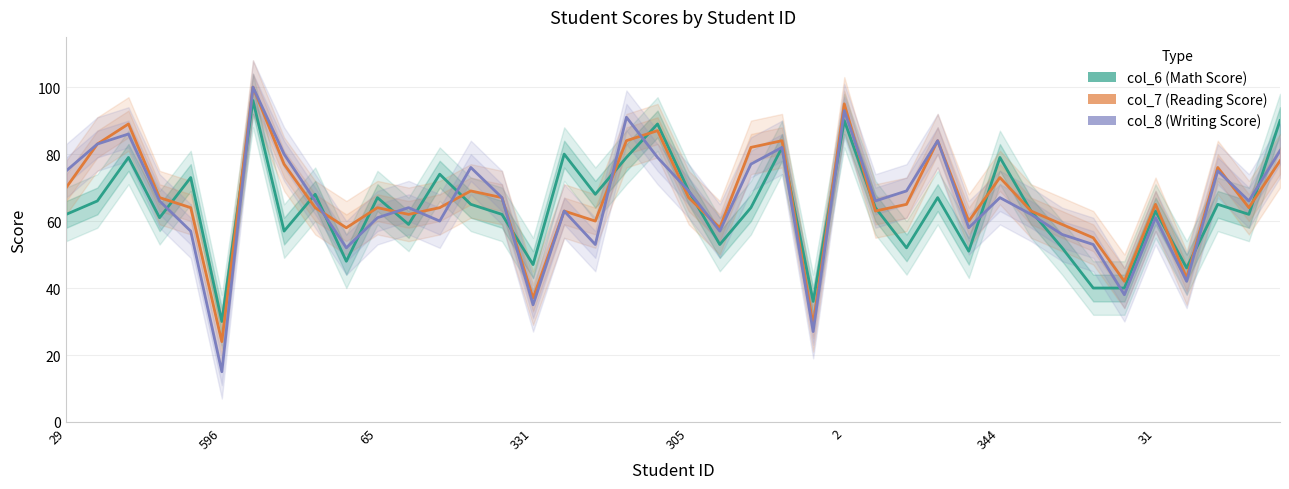

How many interior local valleys does the col_6 (Math Score) series have?

13